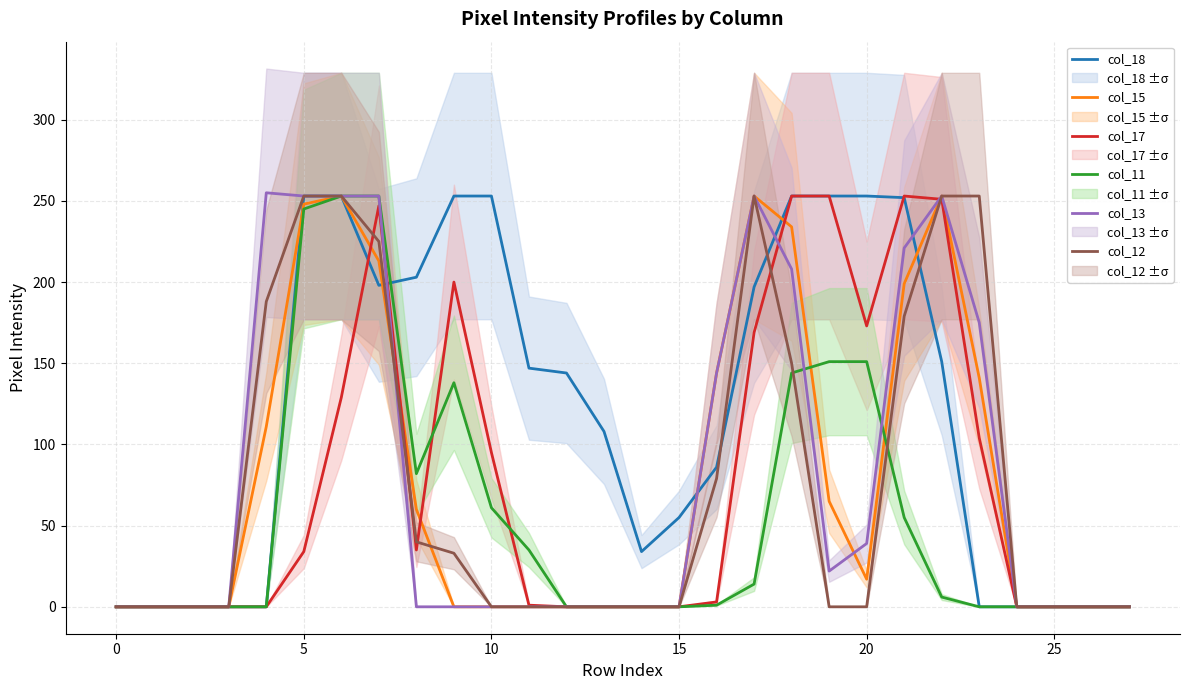

In col_13, how many points are lower than both neighbors (excluding endpoints)?

1